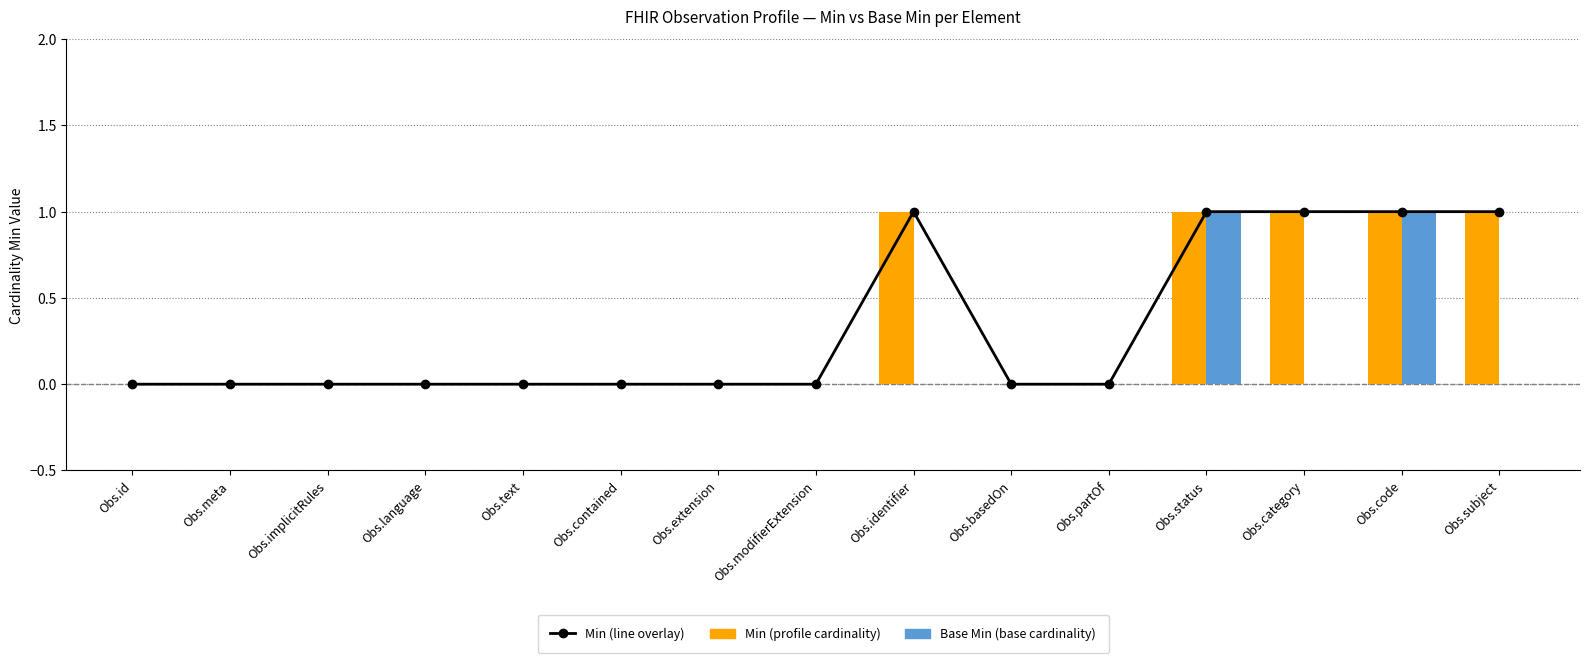

Which series has the largest total across all categories?

Min (line)